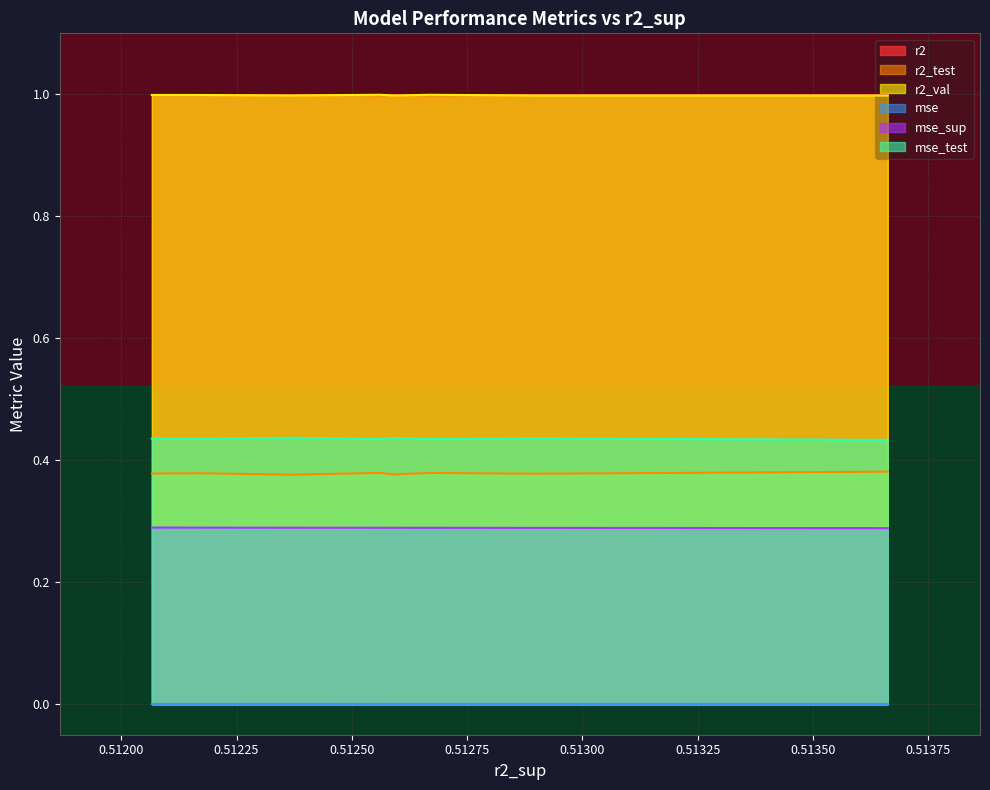

True or false: r2 and mse_test intersect in this chart.

False